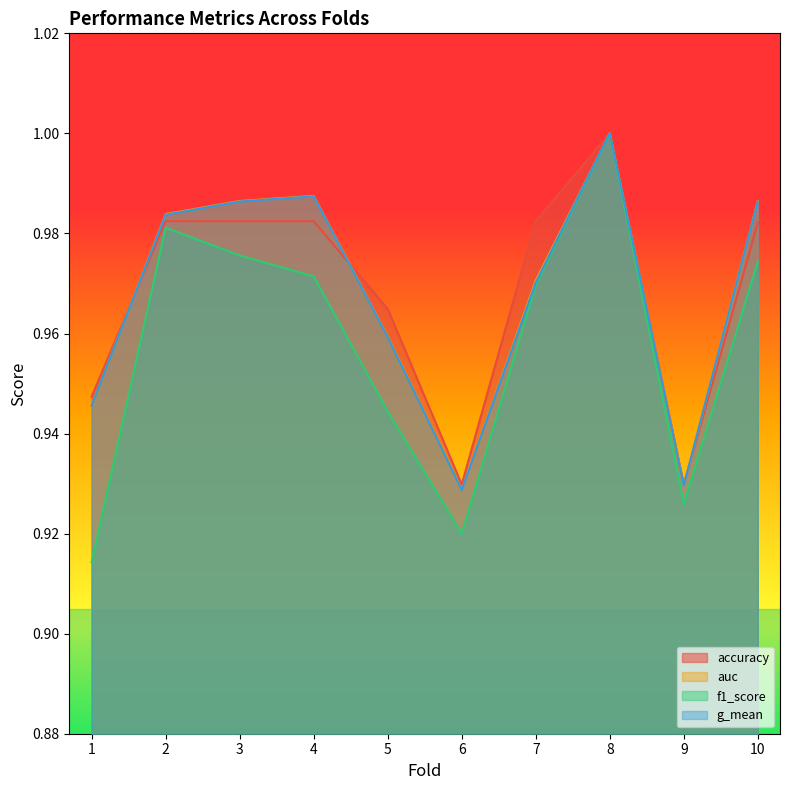

At how many categories does at least one series exceed 0?

10